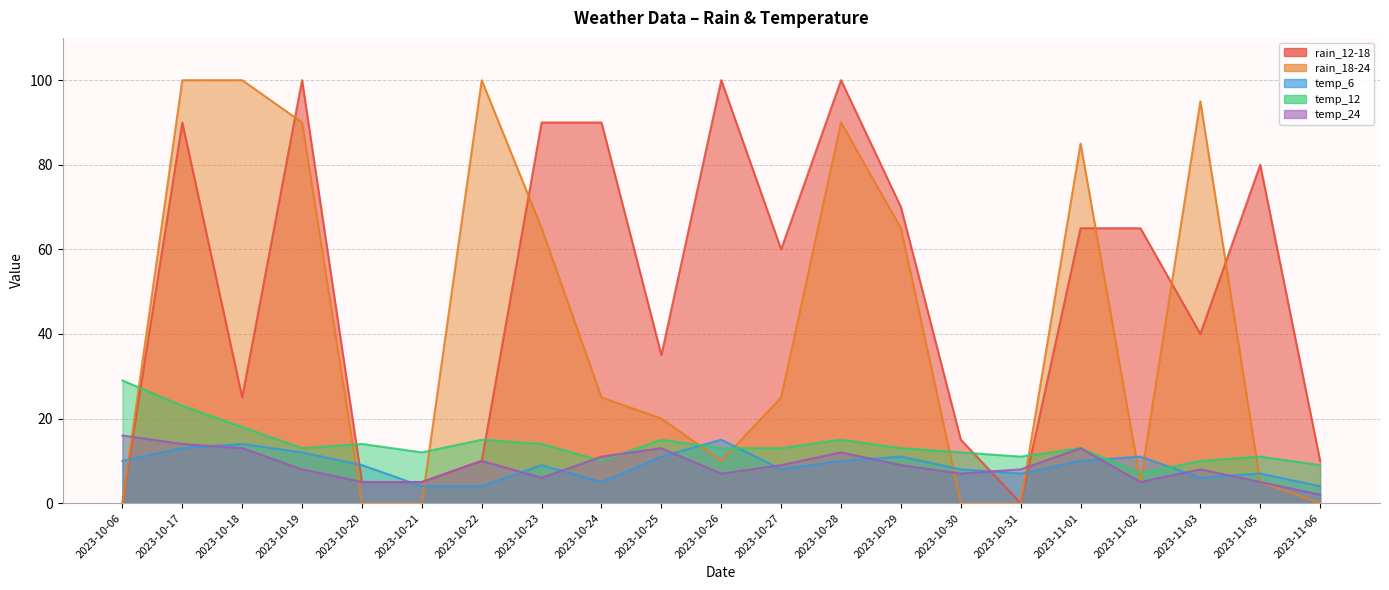

Where do temp_12 and temp_24 first cross each other?

2023-10-23 and 2023-10-24